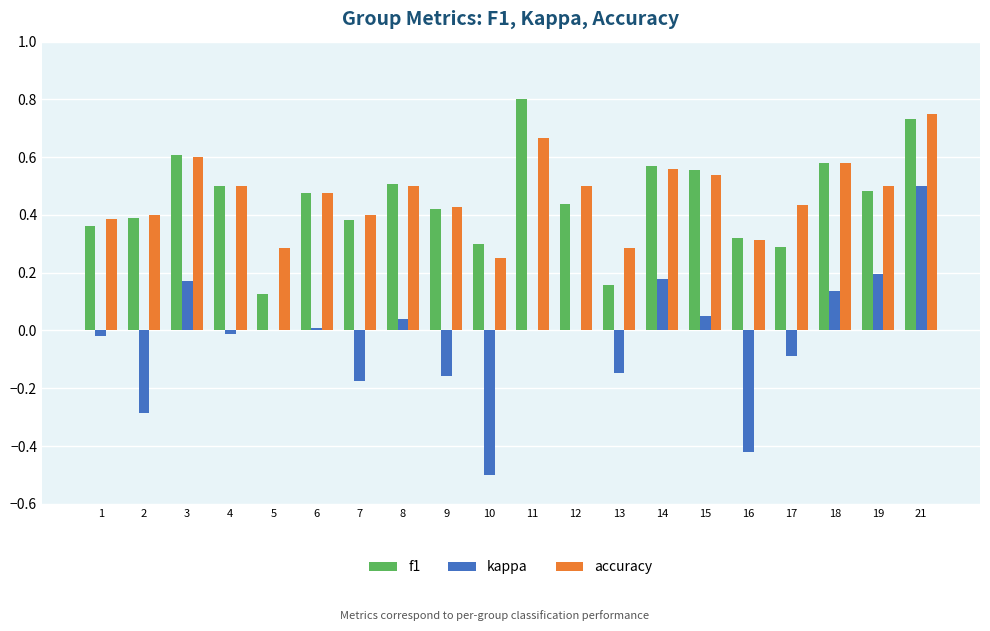

Are the bars grouped side by side (vs. stacked)?

Yes